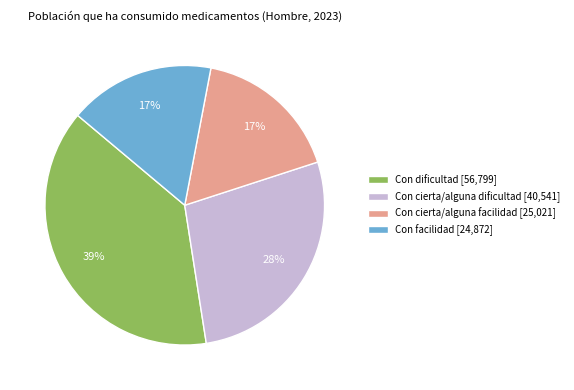

To the nearest percent, what is the average slice percentage?

25%